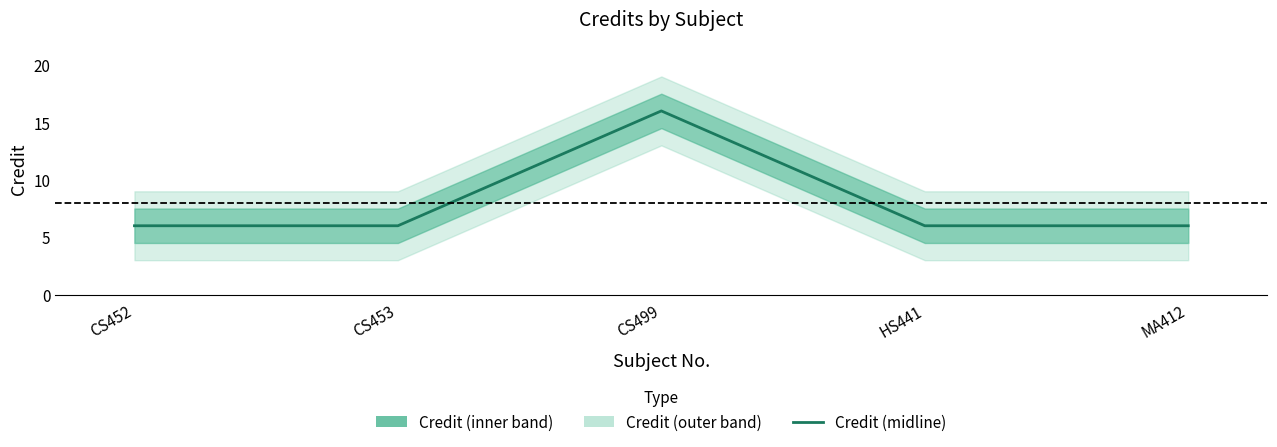

Count the number of data series in this chart.

1